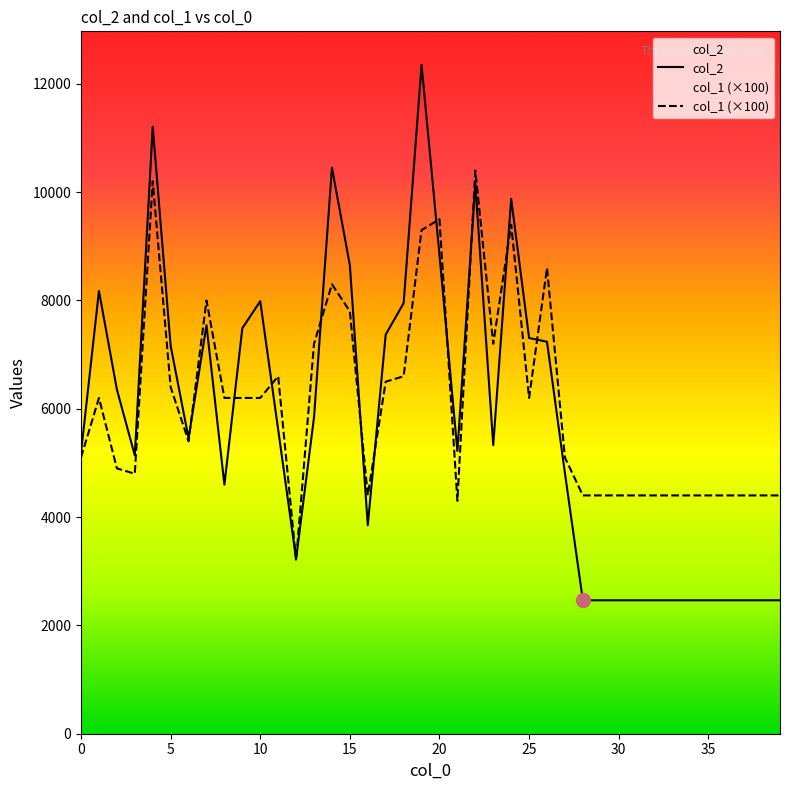

What is the label of the 6th point from the right?

34